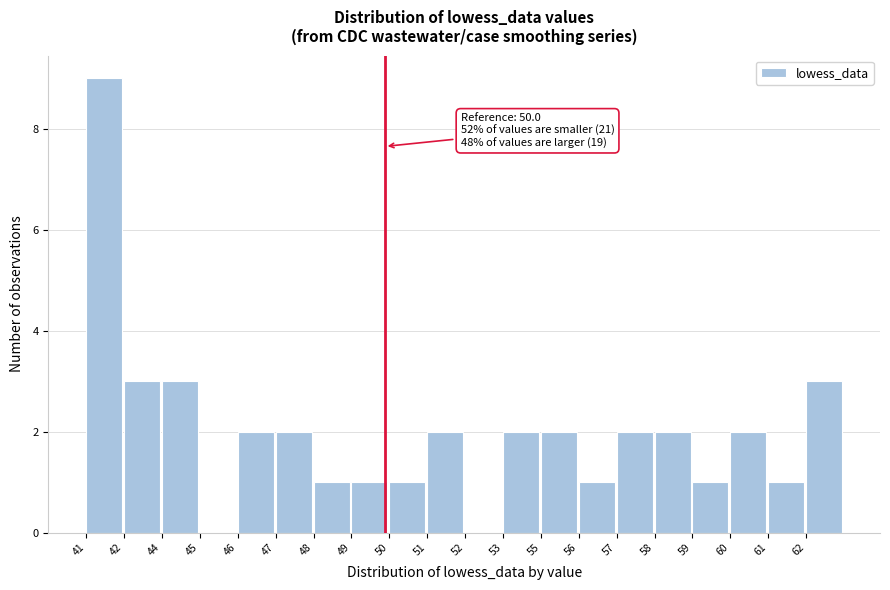

Reading left to right, extract all data points from this chart.

41=9	42=3	44=3	45=0	46=2	47=2	48=1	49=1	50=1	51=2	52=0	53=2	55=2	56=1	57=2	58=2	59=1	60=2	61=1	62=3